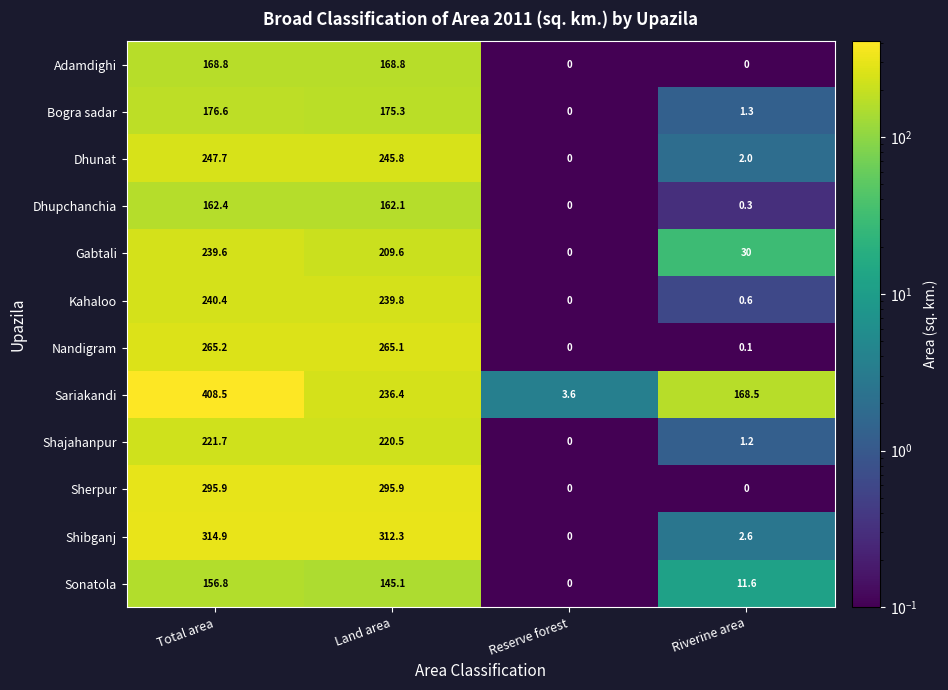

The value of Nandigram at Land area is 265.1. True or false?

True